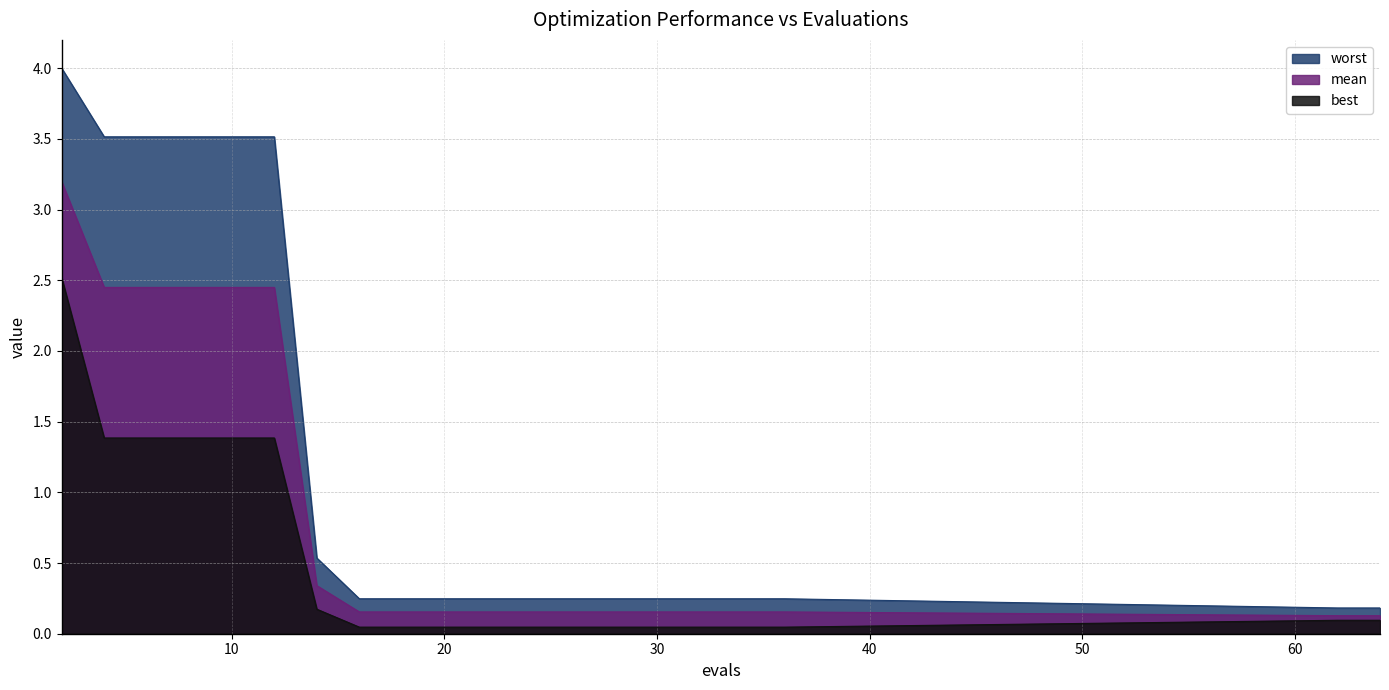

True or false: mean has more than 2 interior local peaks.

False